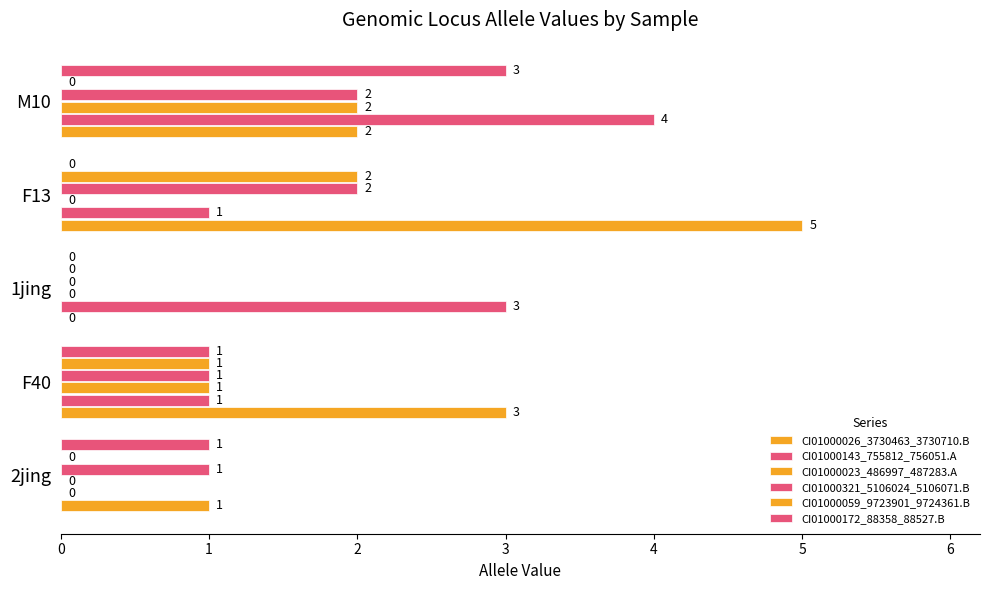

How many distinct data groups are displayed?

6